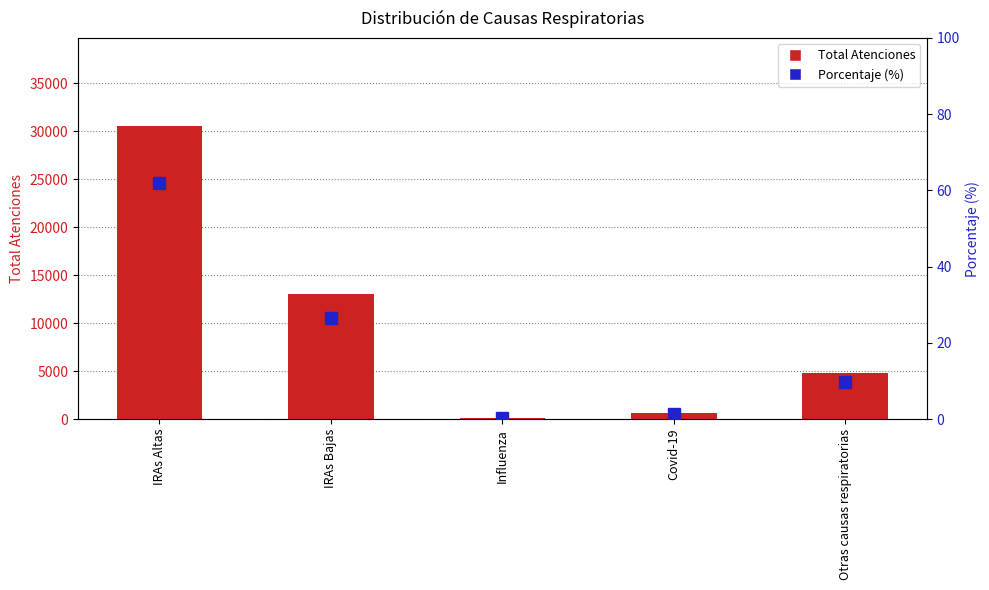

Is the value of Porcentaje at Otras causas respiratorias greater than the value of Total Atenciones at Otras causas respiratorias?

No